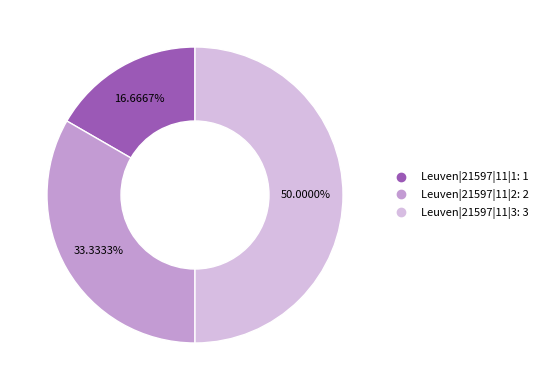

Approximately how many times larger is the value at Leuven|21597|11|1 compared to Leuven|21597|11|3?

0.3